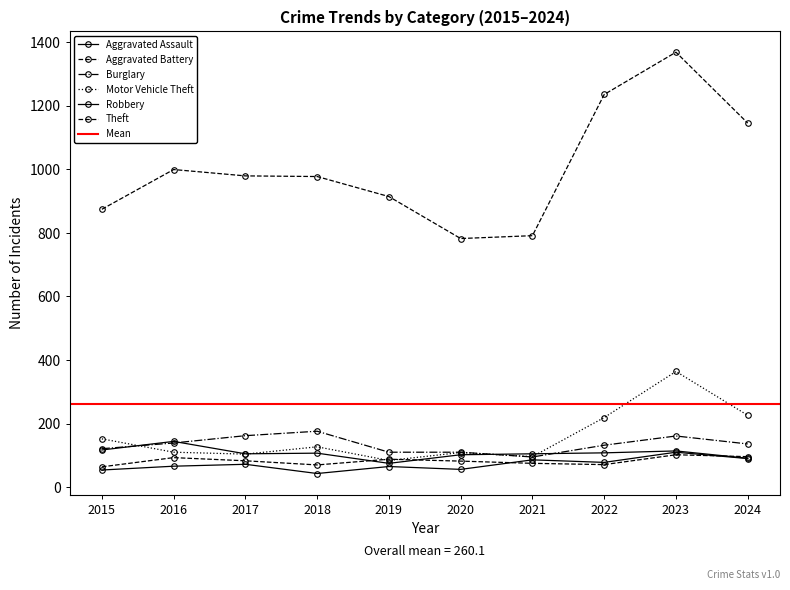

How many intersections are there between Robbery and Aggravated Battery?

3